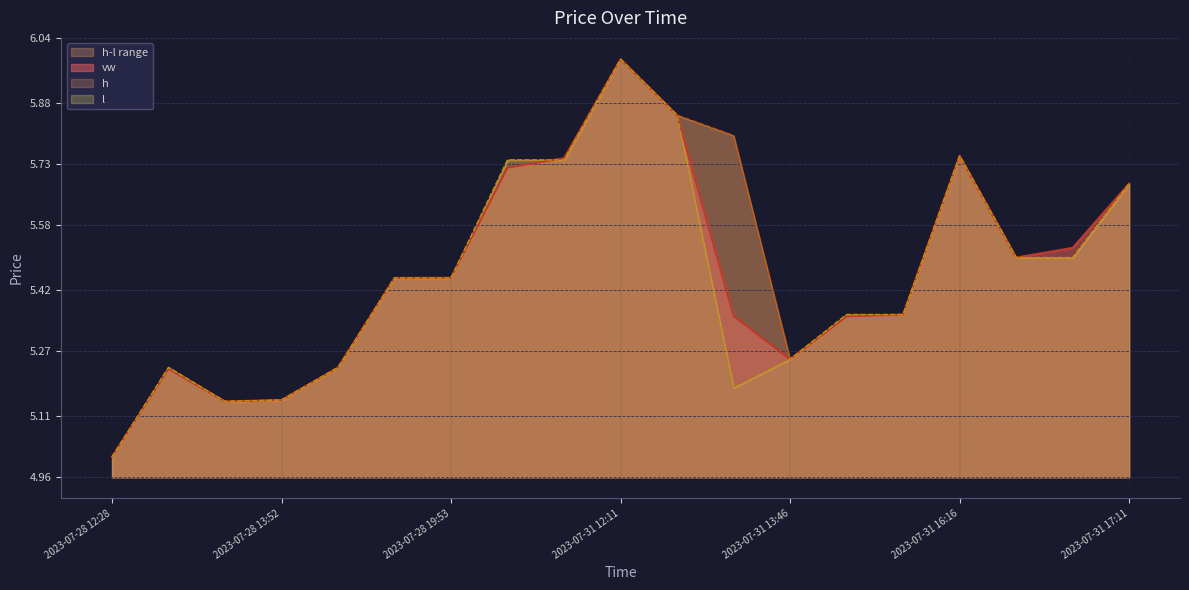

Which series changed the most between 2023-07-28 12:28 and 2023-07-31 12:32?

vw